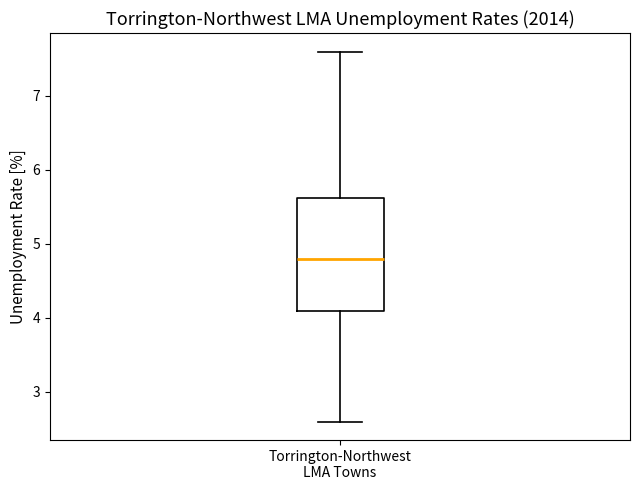

Where does the median line of the box for Torrington-Northwest LMA Towns sit on the y-axis? The values are not printed on the chart, so give them approximately, as read against the axis.

4.8